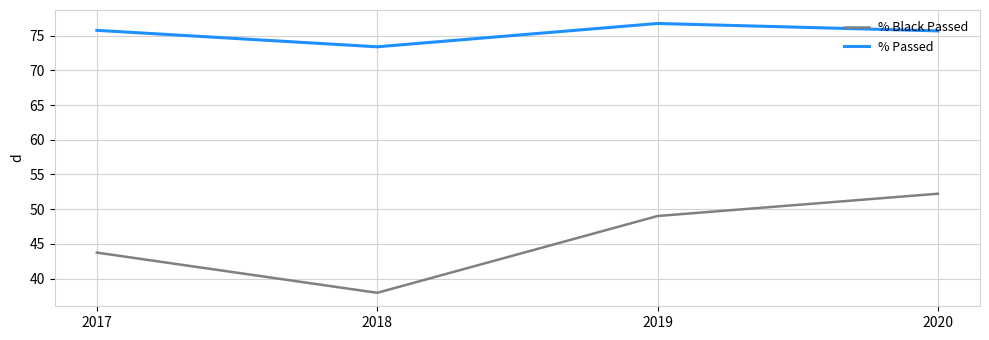

Where does the % Passed series first go above 75?

2017